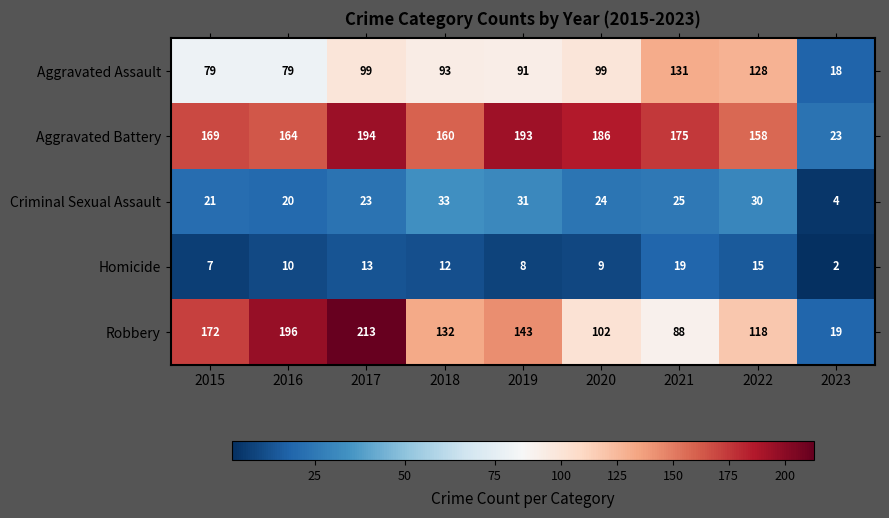

Which series has the largest total across all categories?

Aggravated Battery